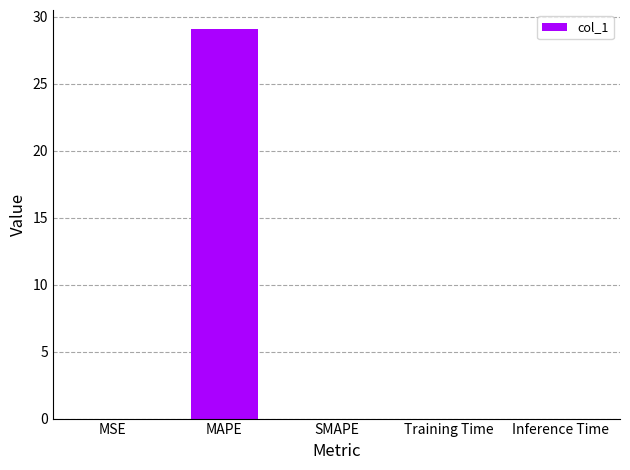

Are the bars grouped side by side (vs. stacked)?

No